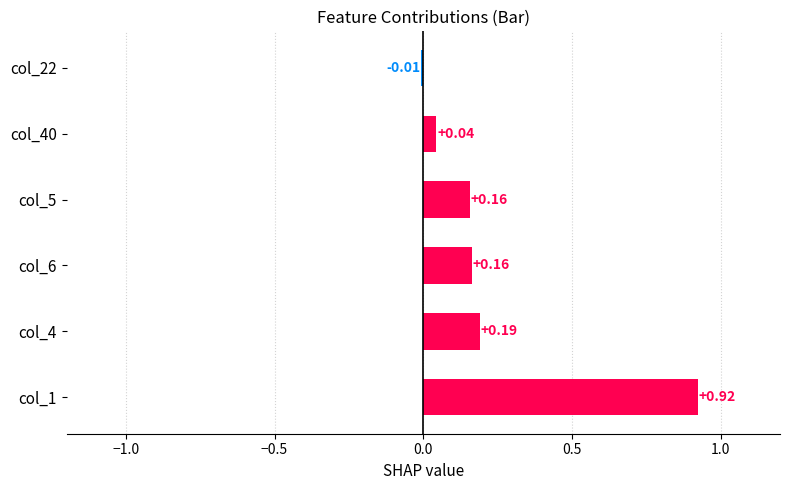

What is the change in value from col_1 to col_6?

-0.8